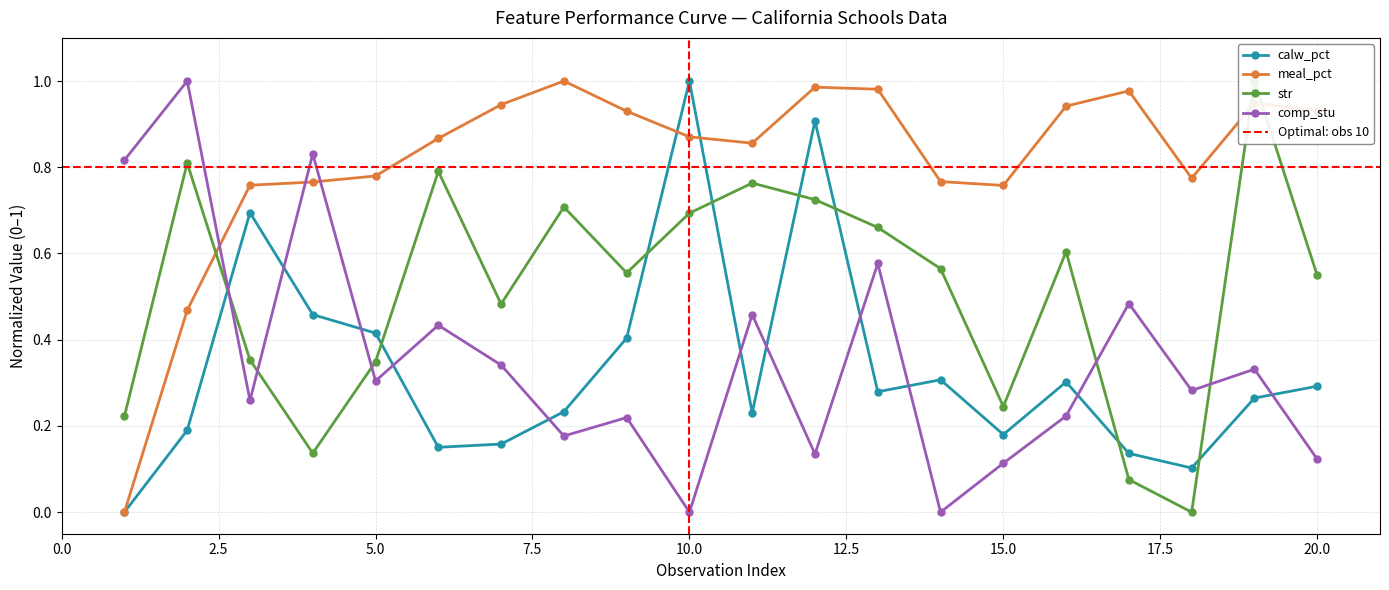

How many times do comp_stu and str cross each other?

5